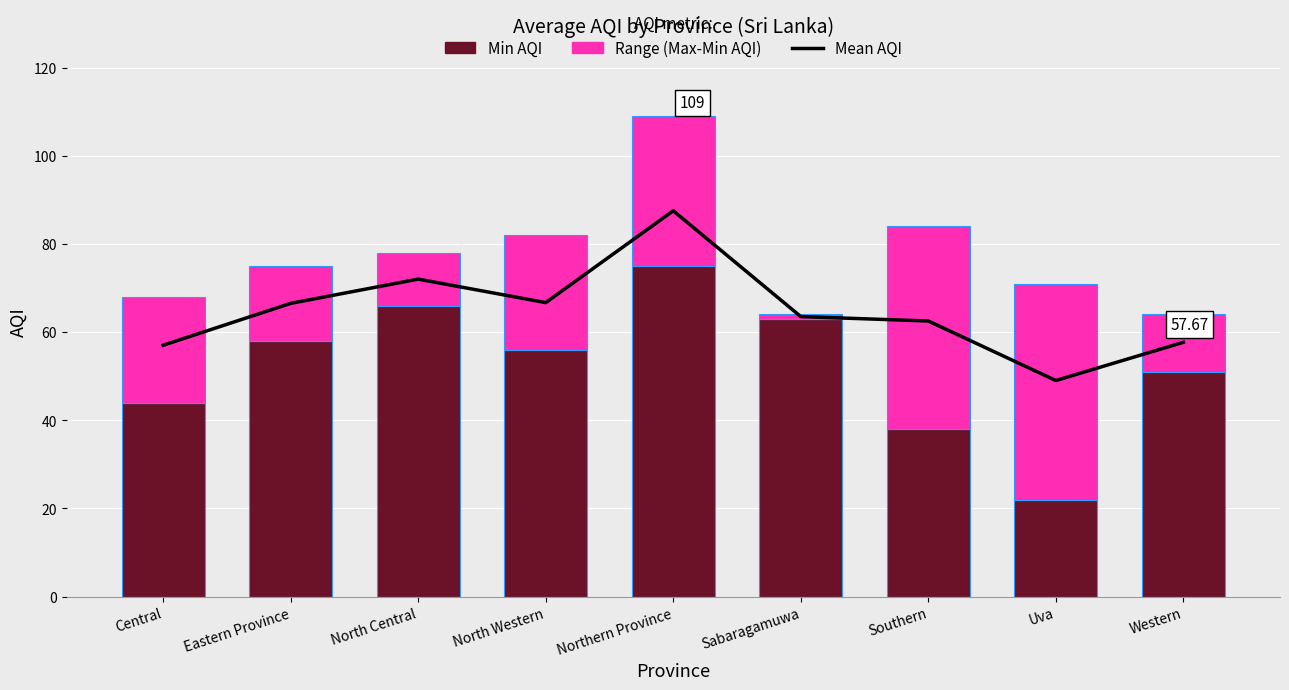

What are all the series names shown in the legend?

Mean AQI, Min AQI, Range (Max-Min AQI)